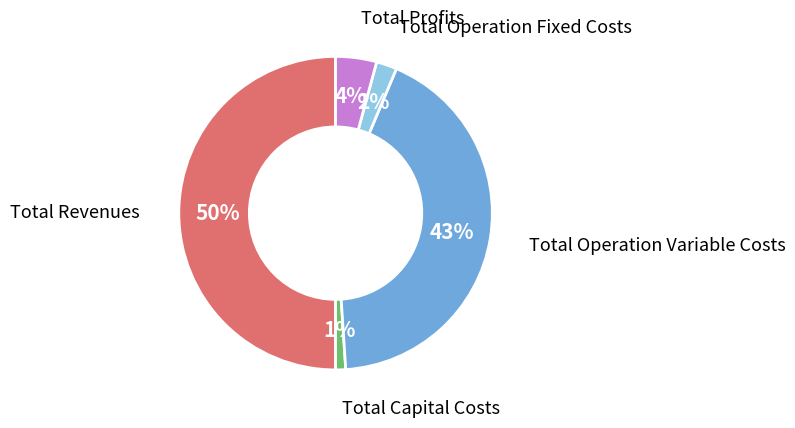

Combined, do Total Profits and Total Operation Fixed Costs account for over 50%?

No